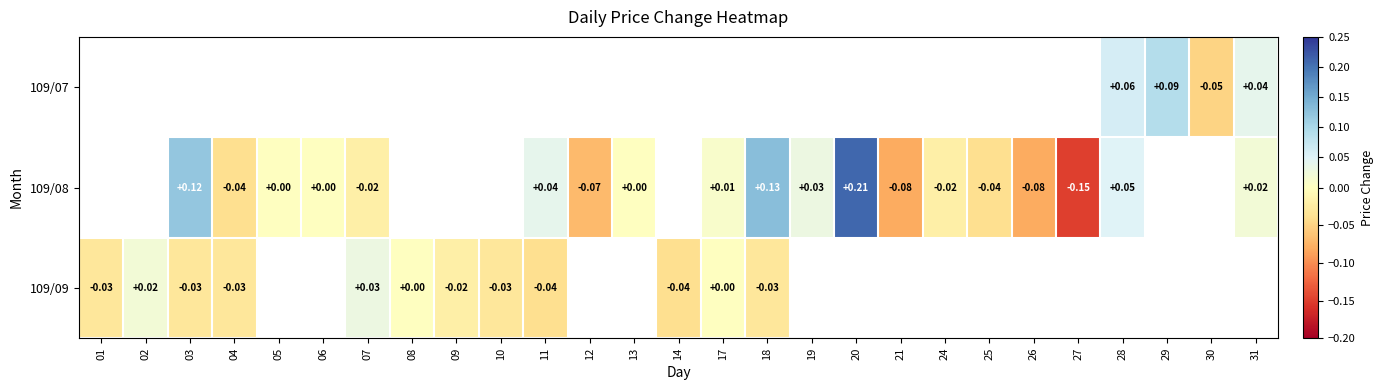

At which category does the chart reach its minimum across all series?

27